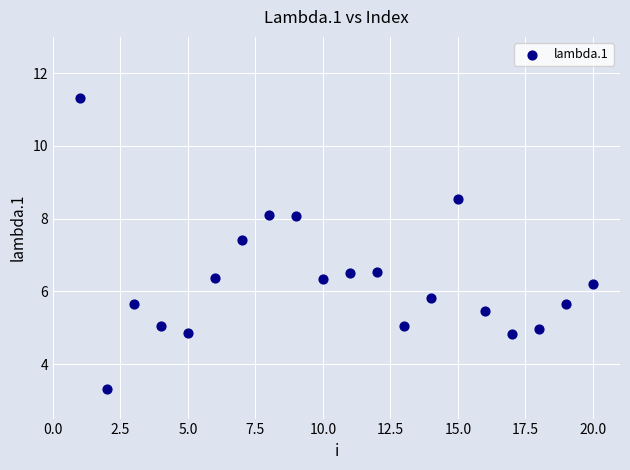

What is the range of X values (max minus min)?

19.0